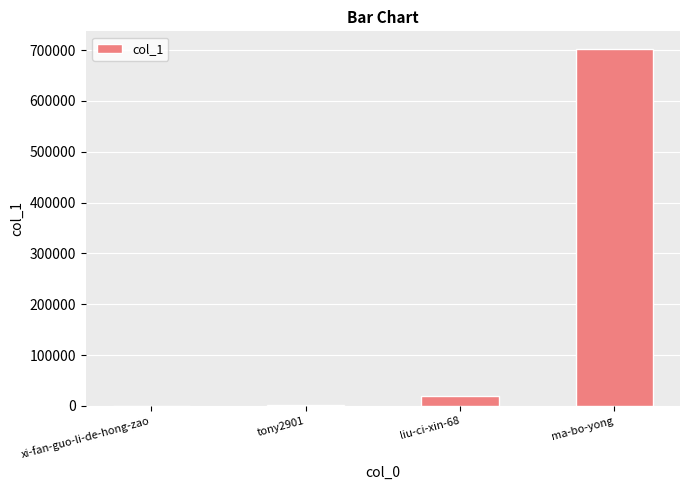

Where is the data nearest to the value 350973?

liu-ci-xin-68